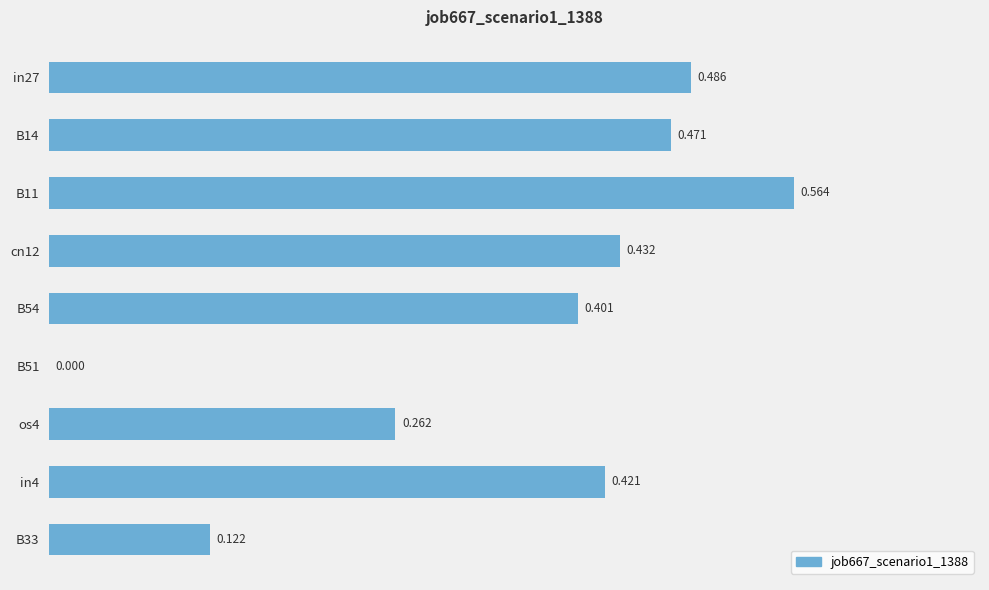

How many data points does each series have?

9